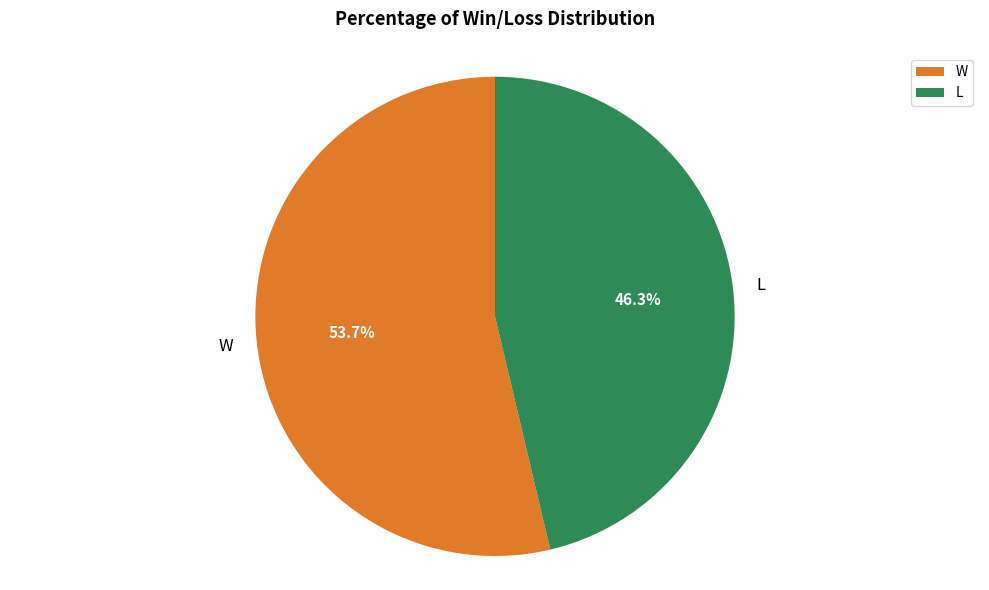

To the nearest percent, what is the difference between the largest and smallest slice percentages?

7%